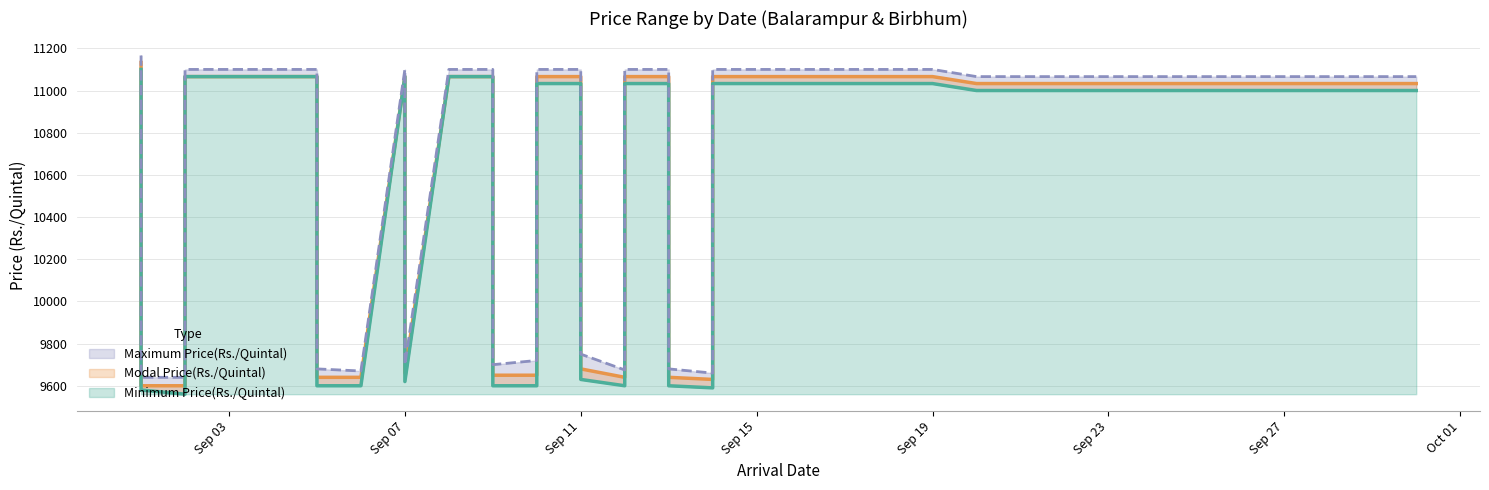

Is it true that Modal Price(Rs./Quintal) equals 9660 at 07/09/2016?

True